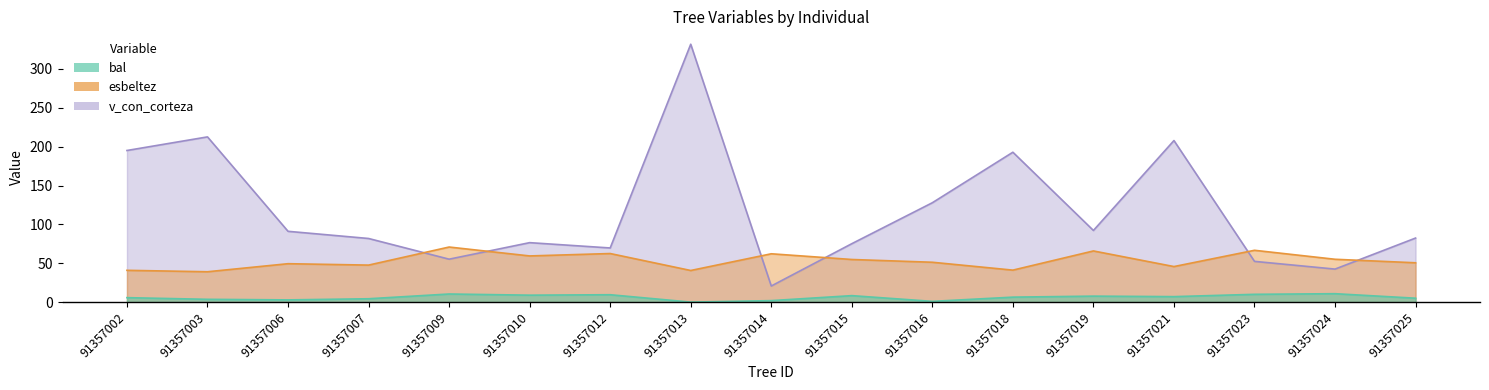

At which category is the sum across all series the highest?

91357013